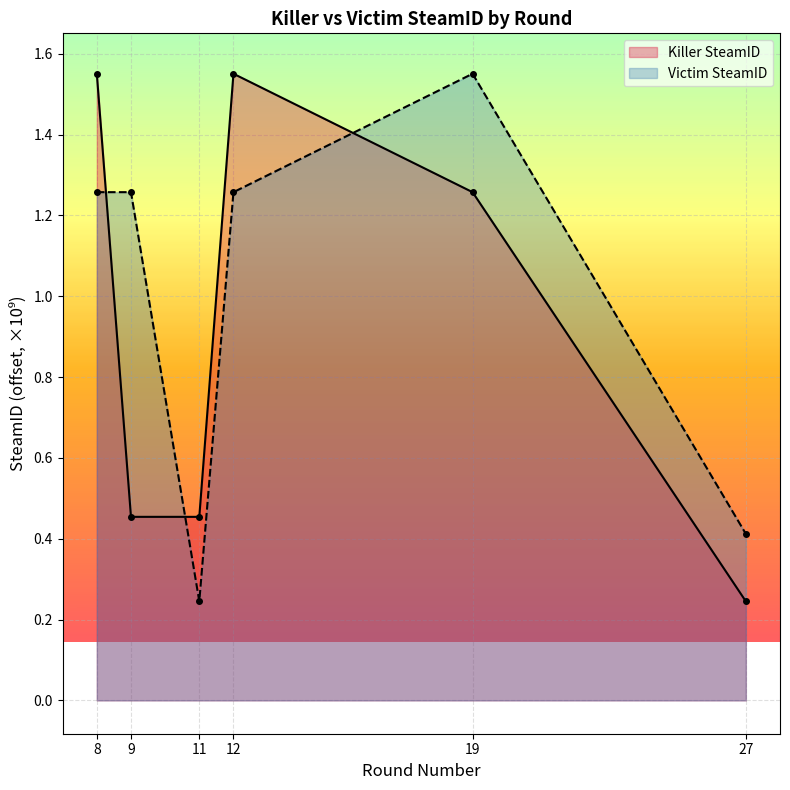

What is the spread (max minus min) of values at 9?

0.8